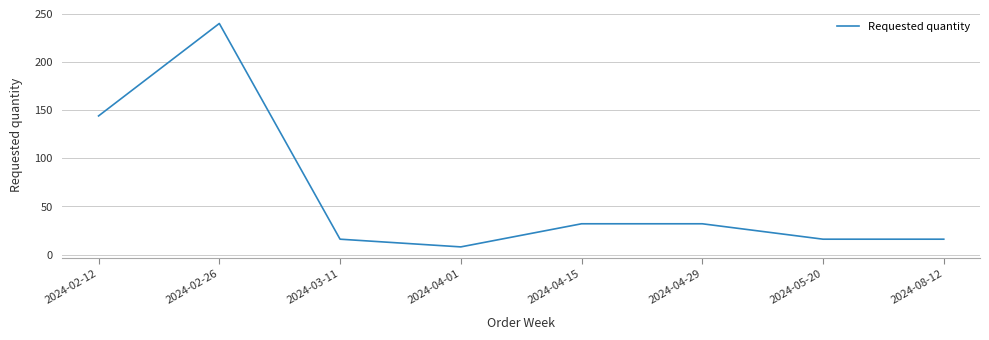

Where does the data first go above 32?

2024-02-12